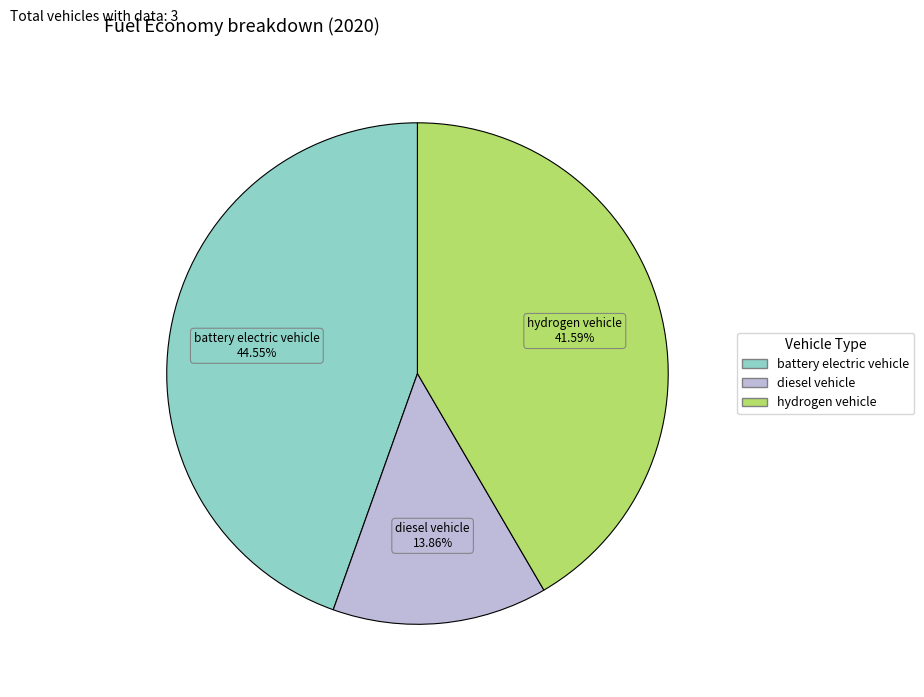

How many segments does this pie chart have?

3